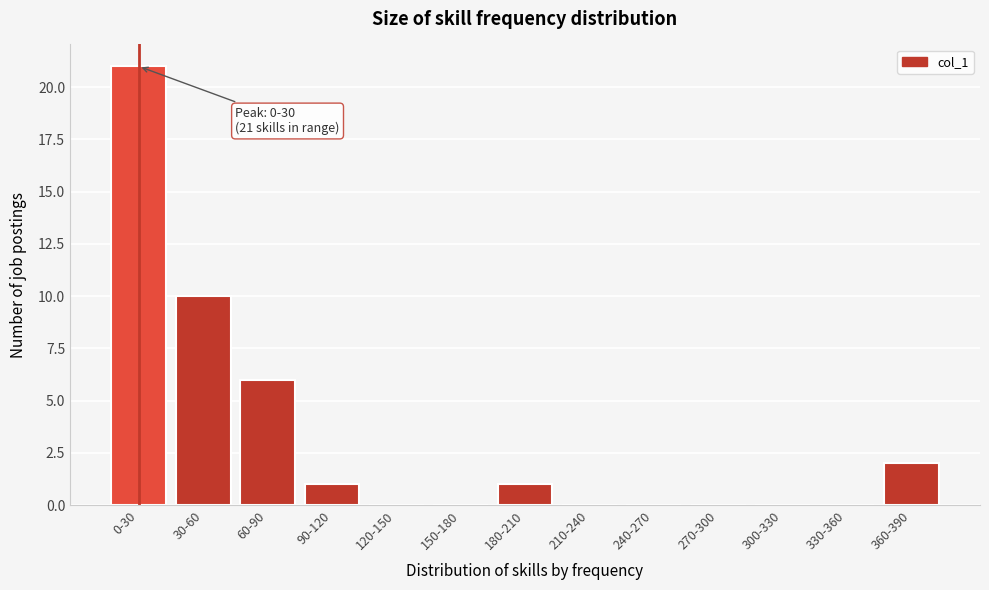

Reading right to left, what are all the values shown in this chart?

360-390=2	330-360=0	300-330=0	270-300=0	240-270=0	210-240=0	180-210=1	150-180=0	120-150=0	90-120=1	60-90=6	30-60=10	0-30=21